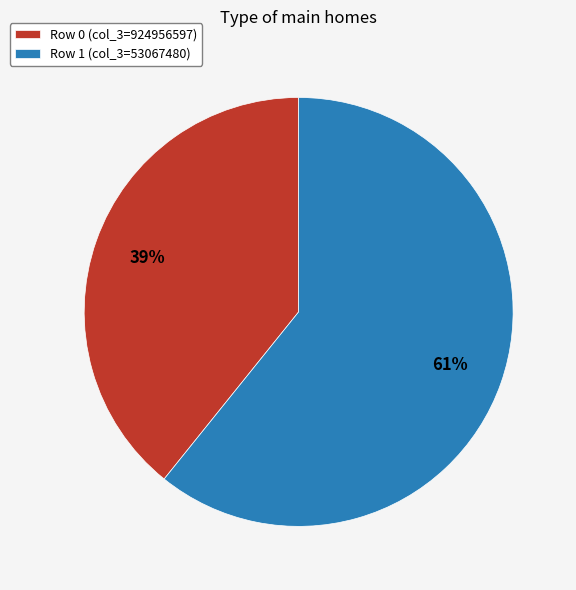

Do Row 0 (col_3=924956597) and Row 1 (col_3=53067480) together represent more than half of the pie?

Yes